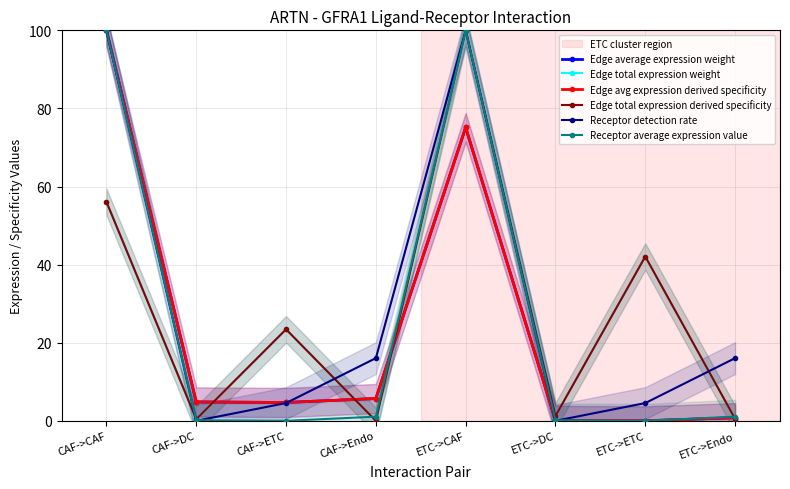

Rank the categories by Receptor average expression value value from lowest to highest.

CAF->ETC, ETC->ETC, CAF->DC, ETC->DC, CAF->Endo, ETC->Endo, CAF->CAF, ETC->CAF